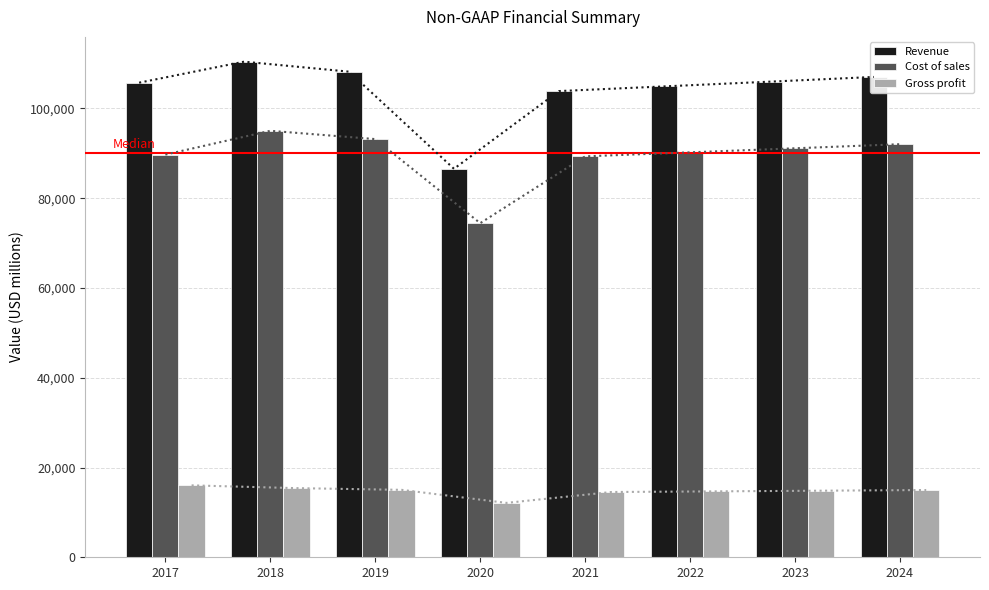

Which series has the largest total across all categories?

Revenue